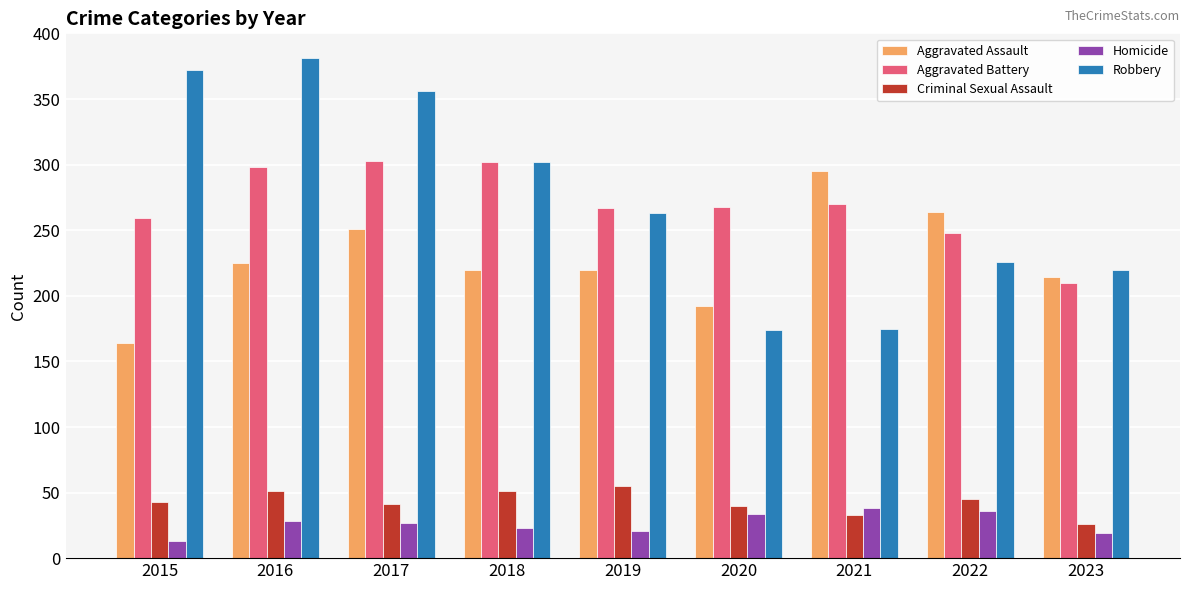

The Robbery series shows 302 at 2018. True or false?

True